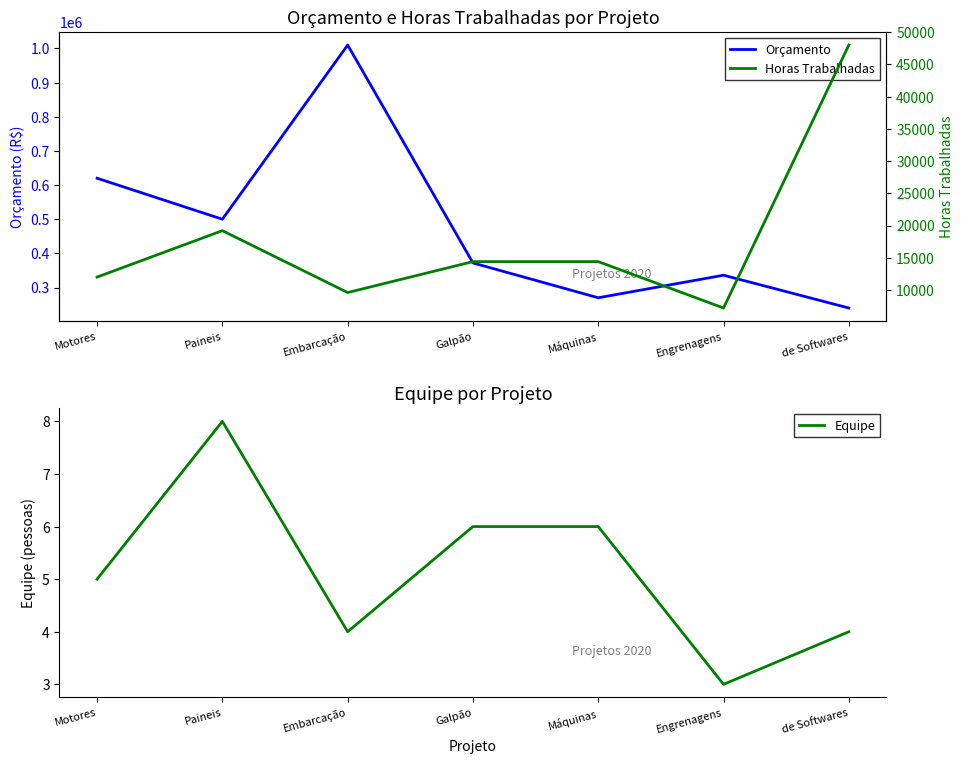

Is the value of Orçamento at Paineis greater than the value of Horas Trabalhadas at Motores?

Yes